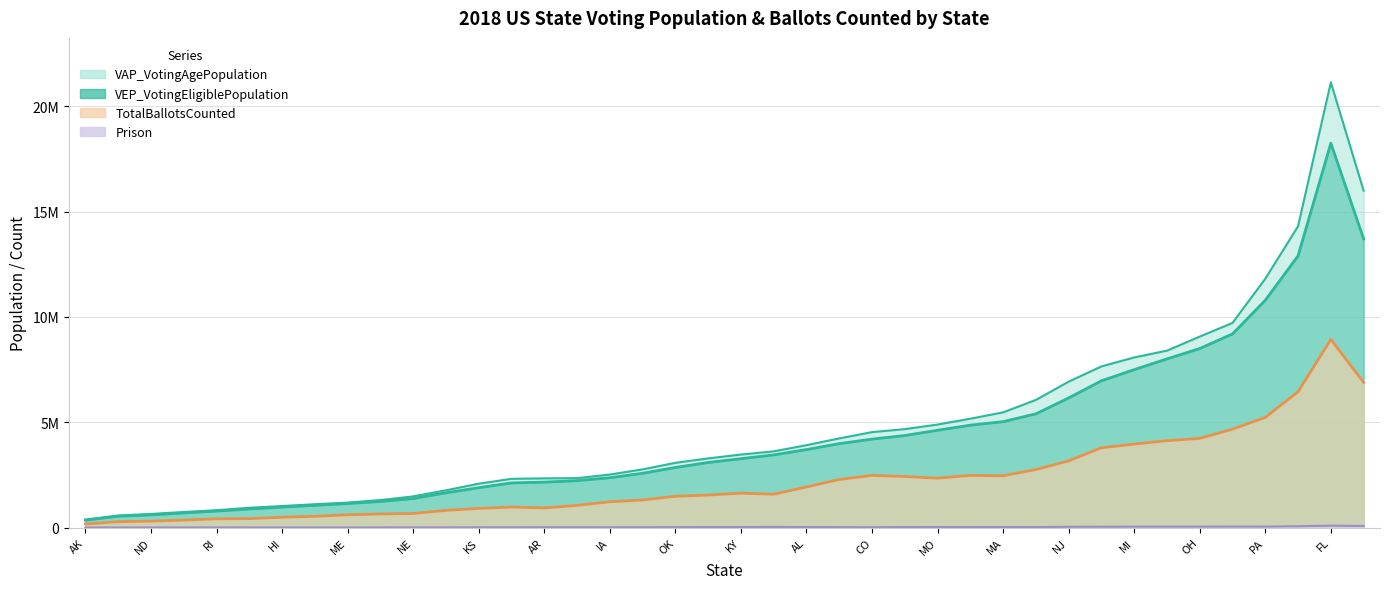

Where is the first local minimum for VAP_VotingAgePopulation?

AK